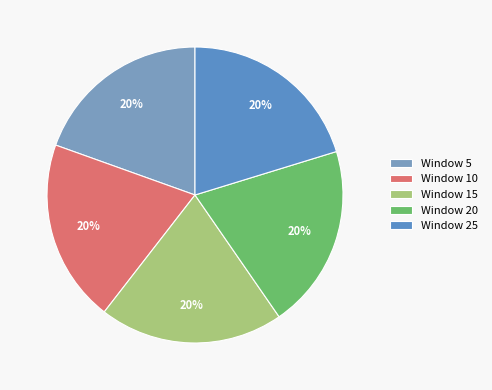

Count the number of slices in the pie.

5